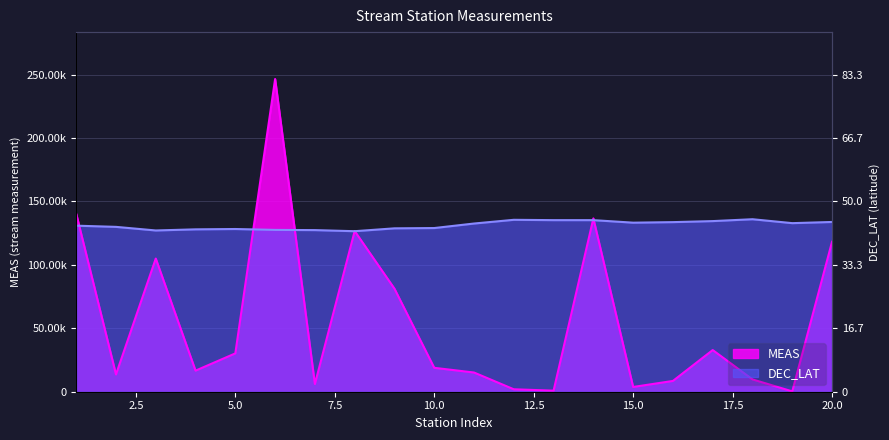

Does the chart display data point markers on the line(s)?

No